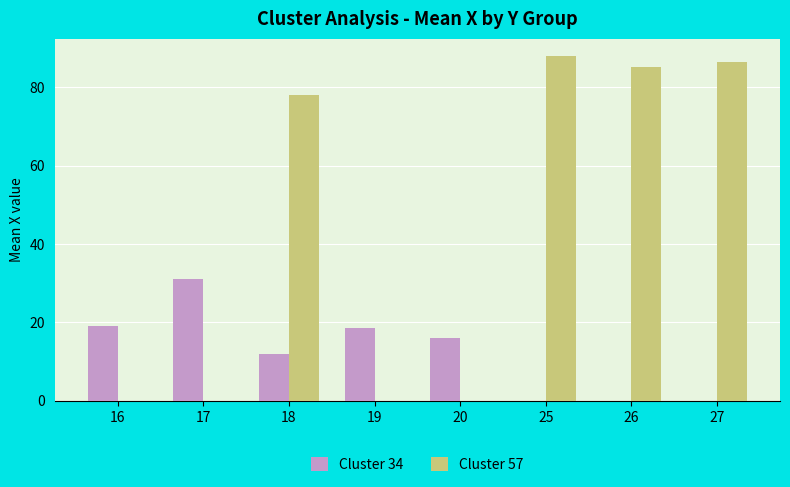

Is it true that Cluster 34 equals 6.8 at 18?

False